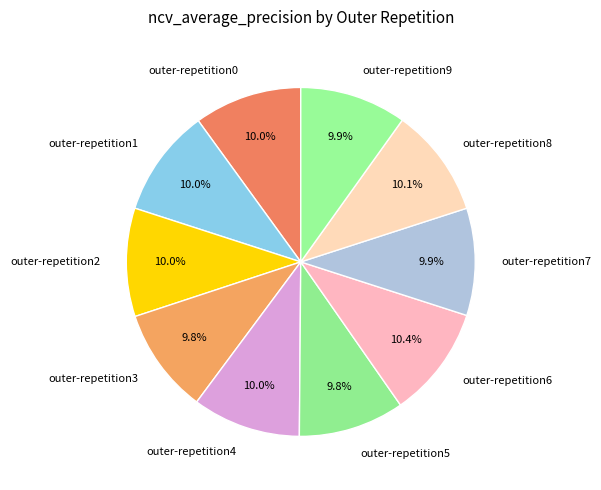

Count the number of slices in the pie.

10